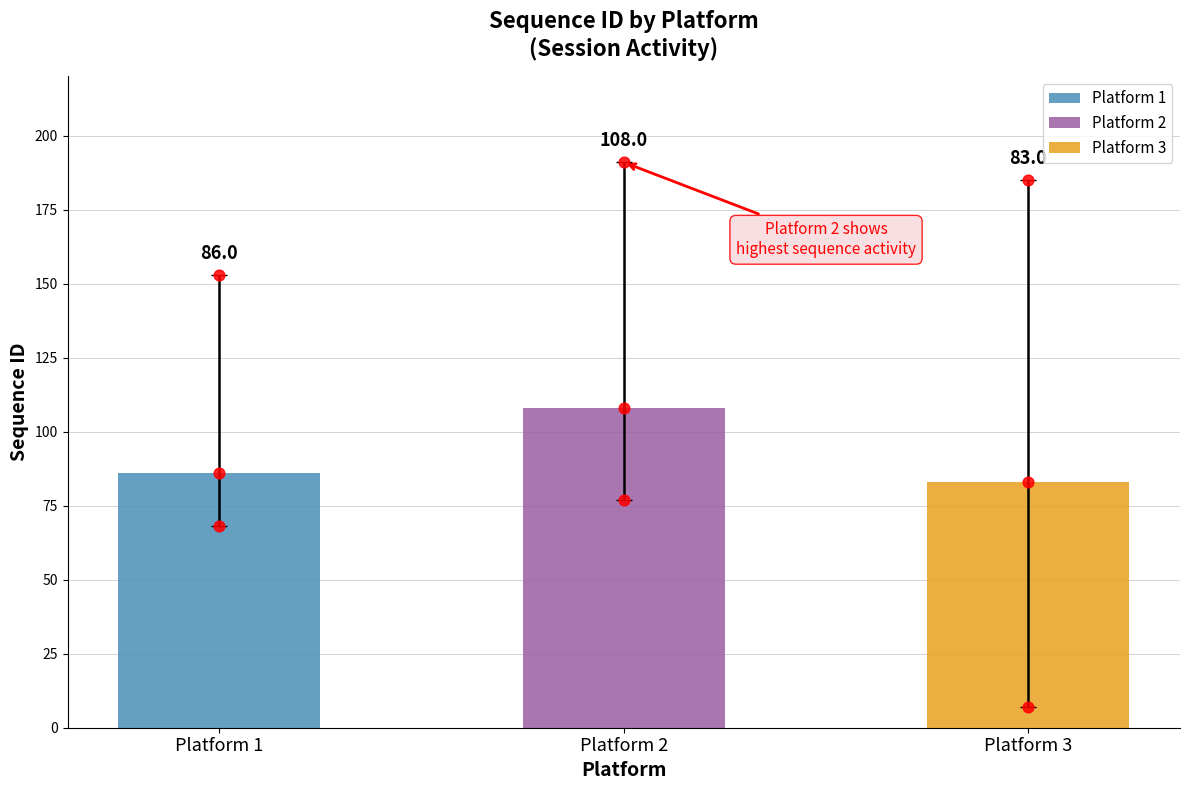

At how many categories does at least one series exceed 38?

3